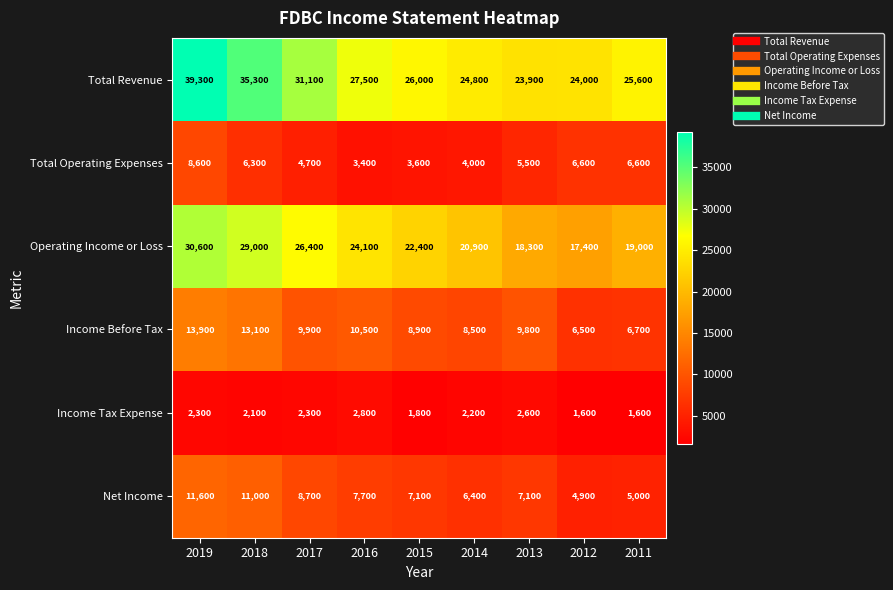

Which series changed the most between 2019 and 2016?

Total Revenue